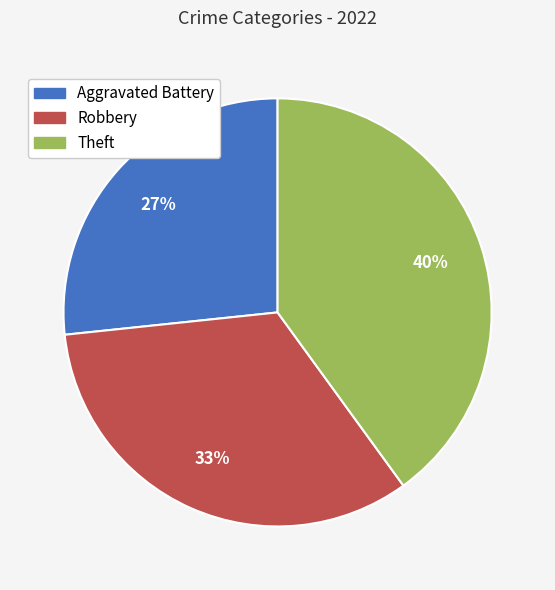

What percentage is the Theft slice, to the nearest percent?

40%